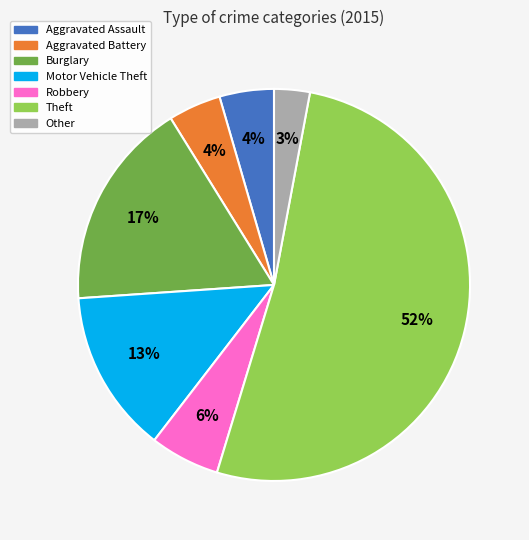

Is it true that Burglary is 17% of the pie?

True